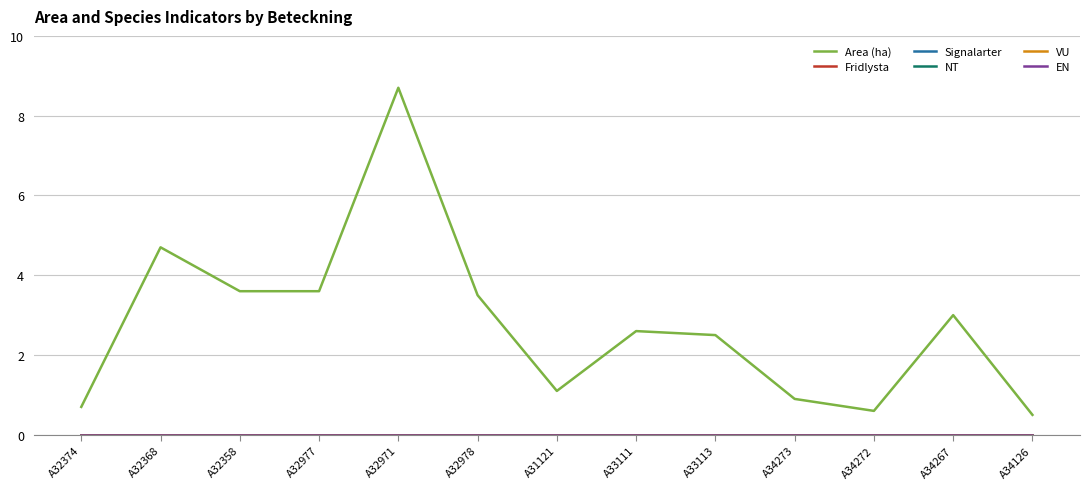

Rank the categories by Signalarter value from lowest to highest.

A32374, A32368, A32358, A32977, A32971, A32978, A31121, A33111, A33113, A34273, A34272, A34267, A34126